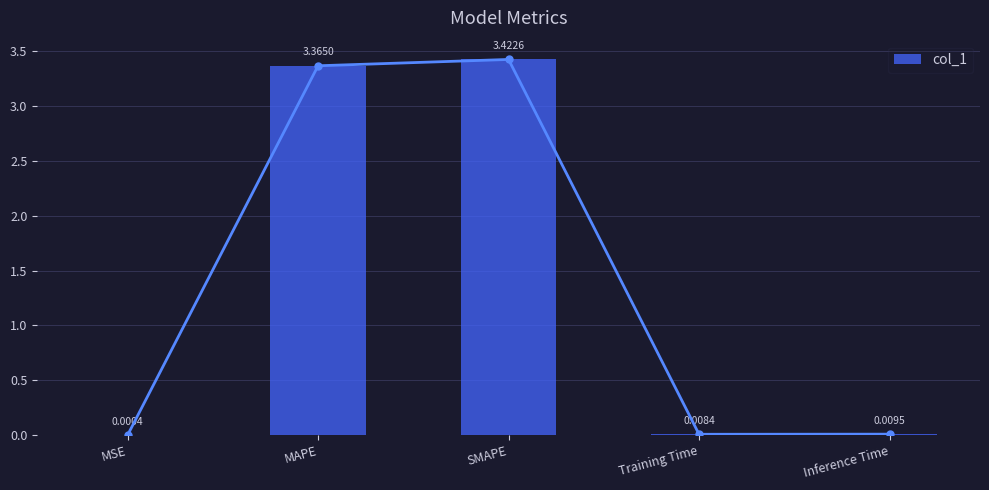

What is the greatest value displayed?

3.4